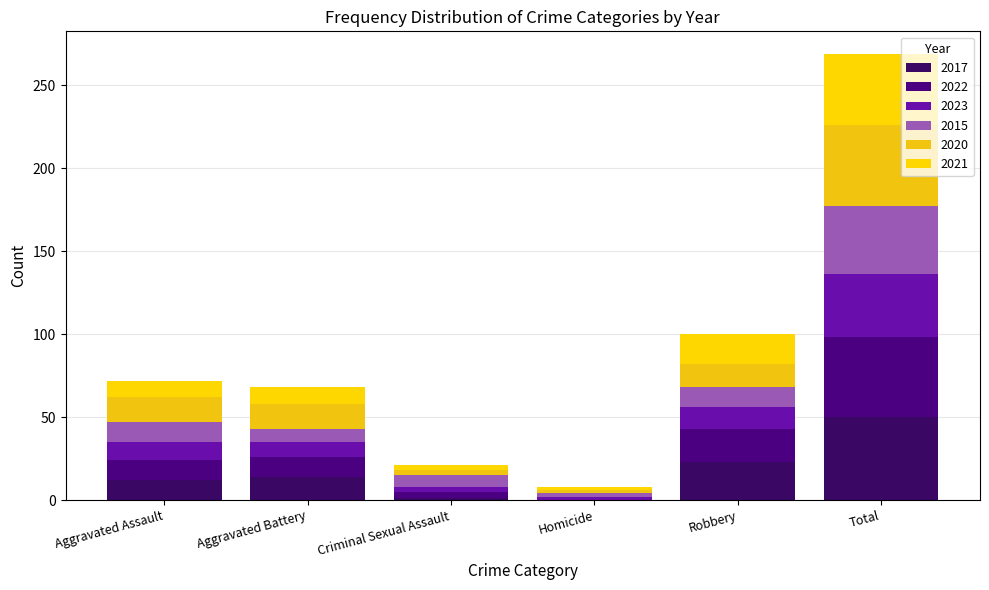

Are the bars horizontal?

No